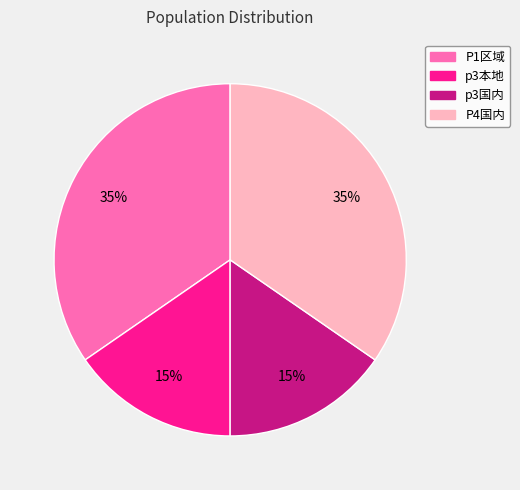

True or false: P1区域 accounts for 43% of the total.

False